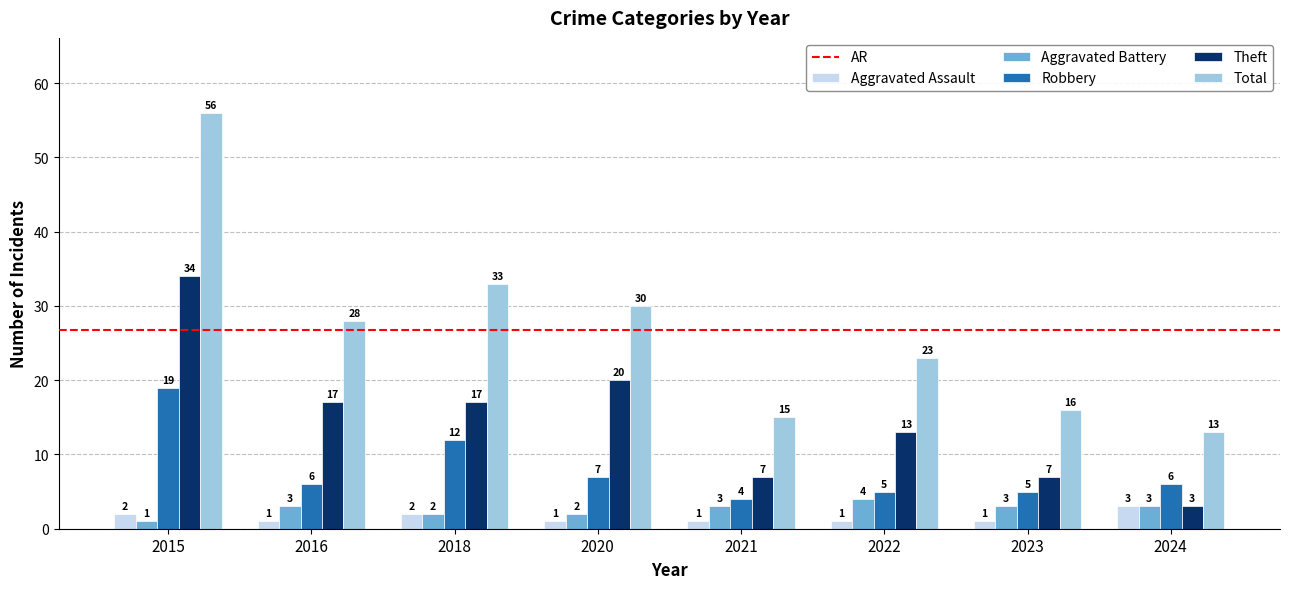

Which category has the highest value in the Robbery series?

2015